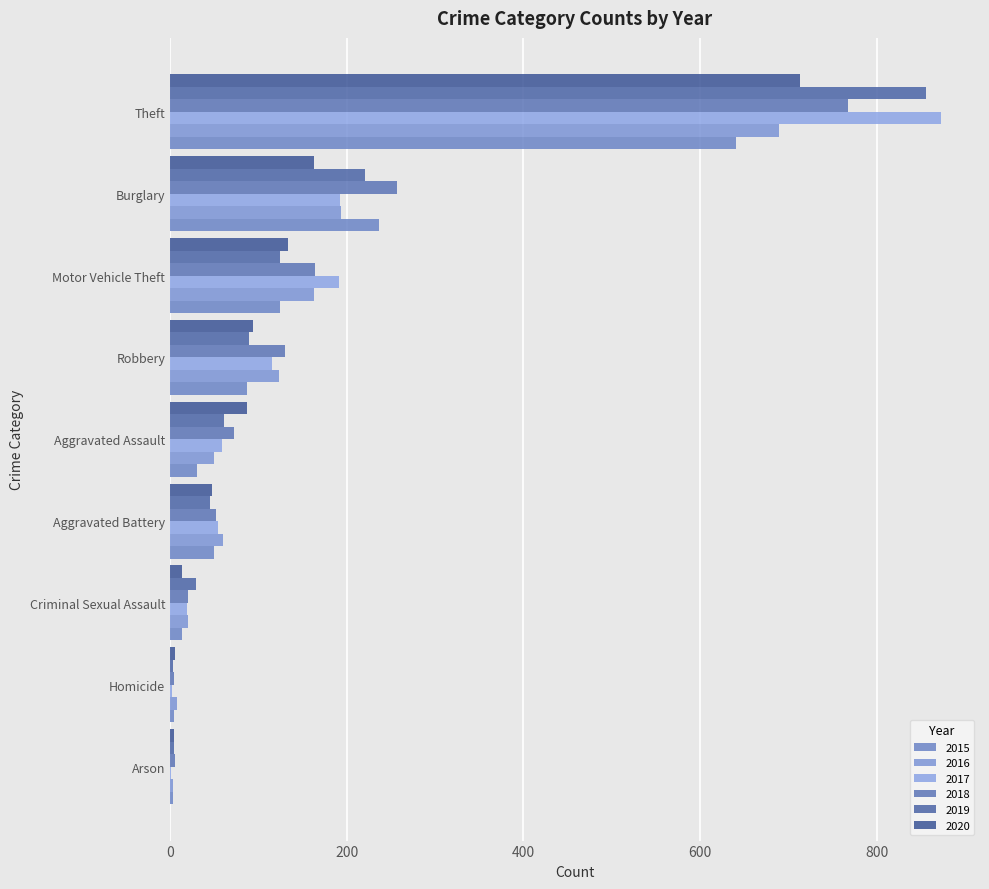

Count the number of data series in this chart.

6